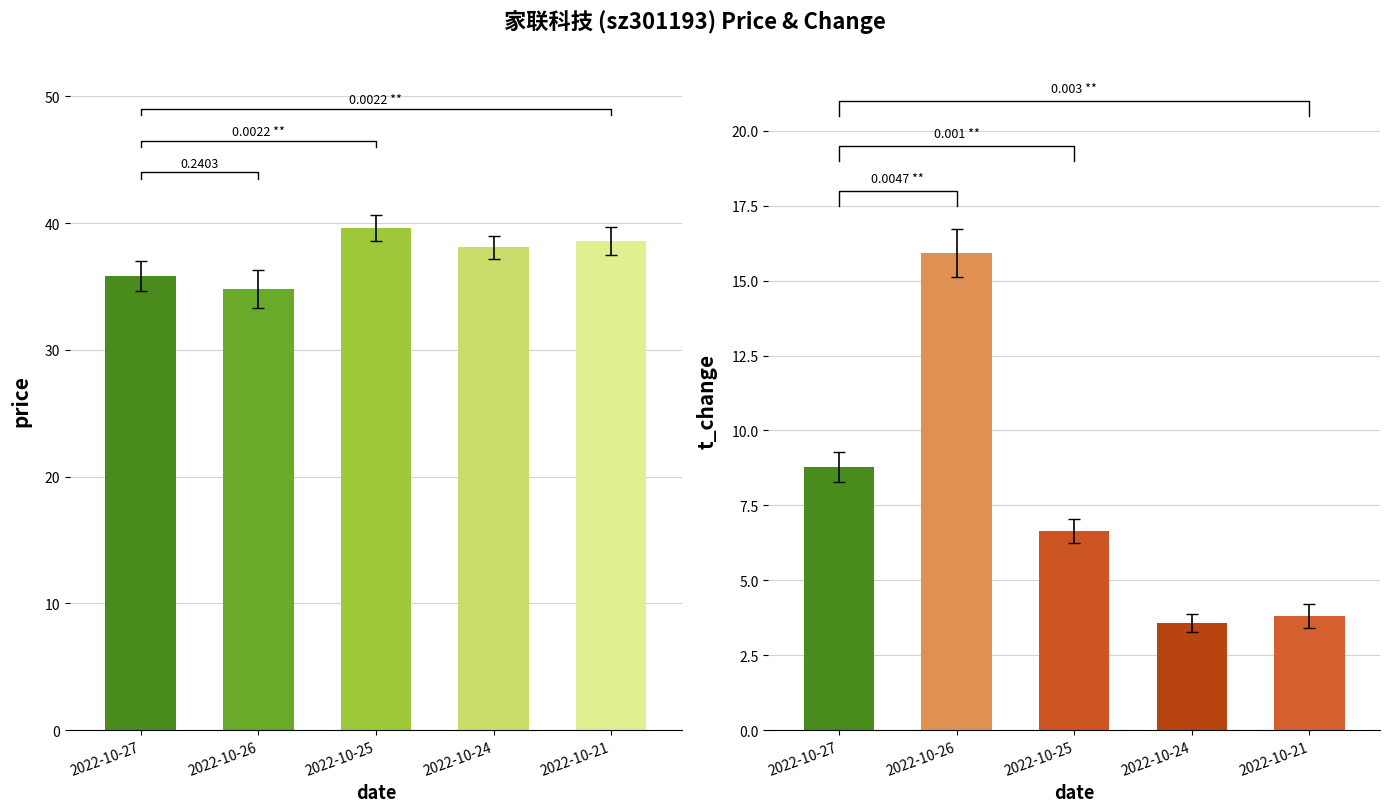

Which label corresponds to the smallest value in the chart?

2022-10-24